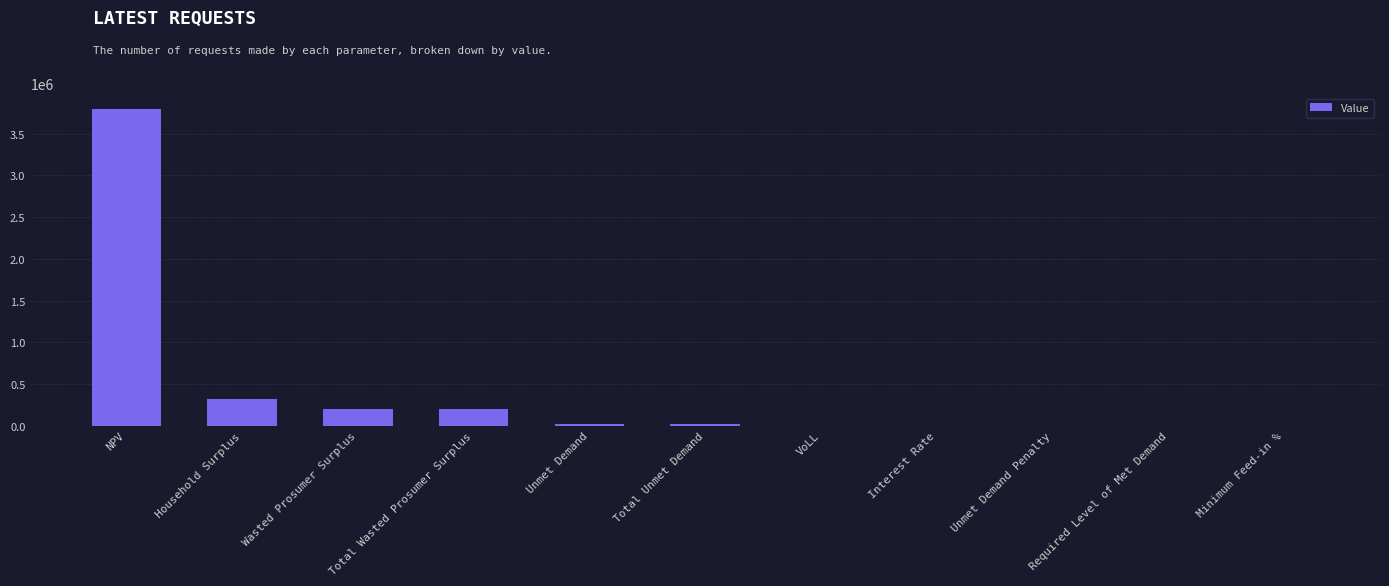

At which category does the chart reach its peak across all series?

NPV